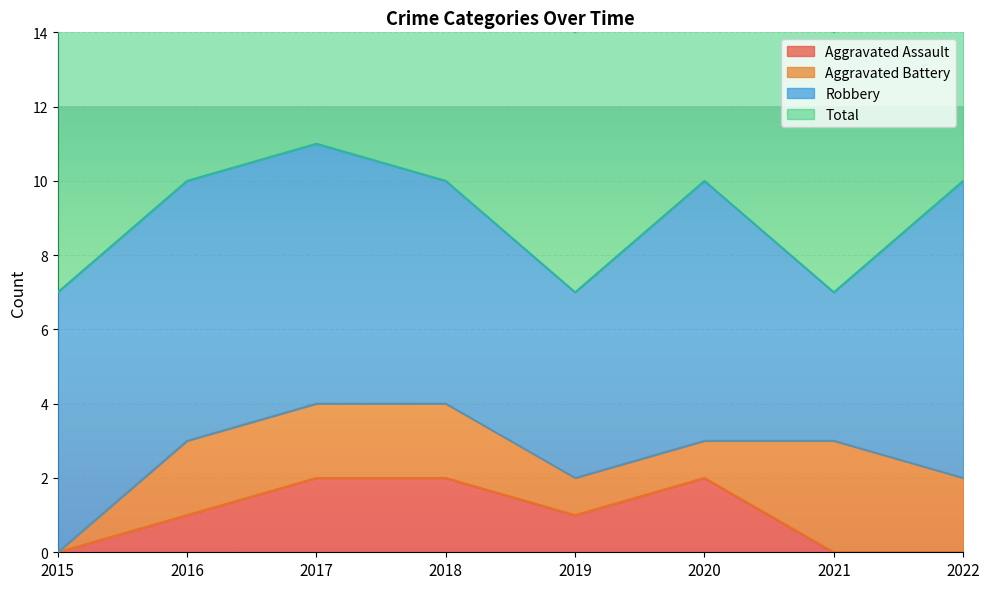

What value does the Total series have at 2022?

10